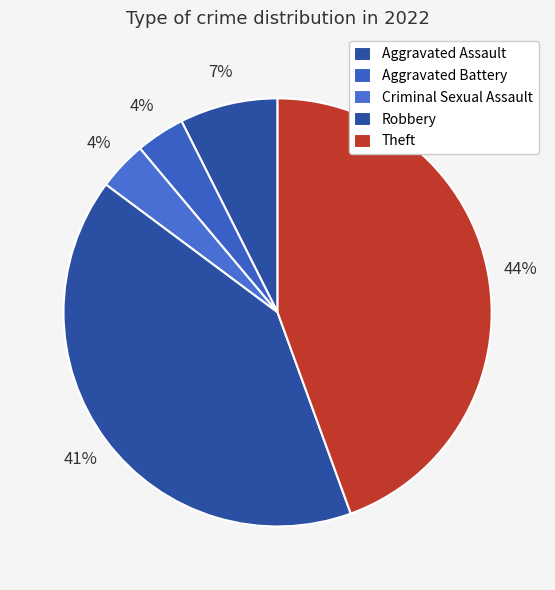

Which slice is the largest?

Theft